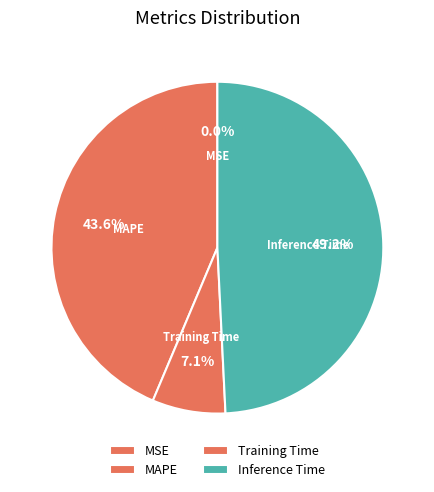

Is there a majority slice in this chart?

No